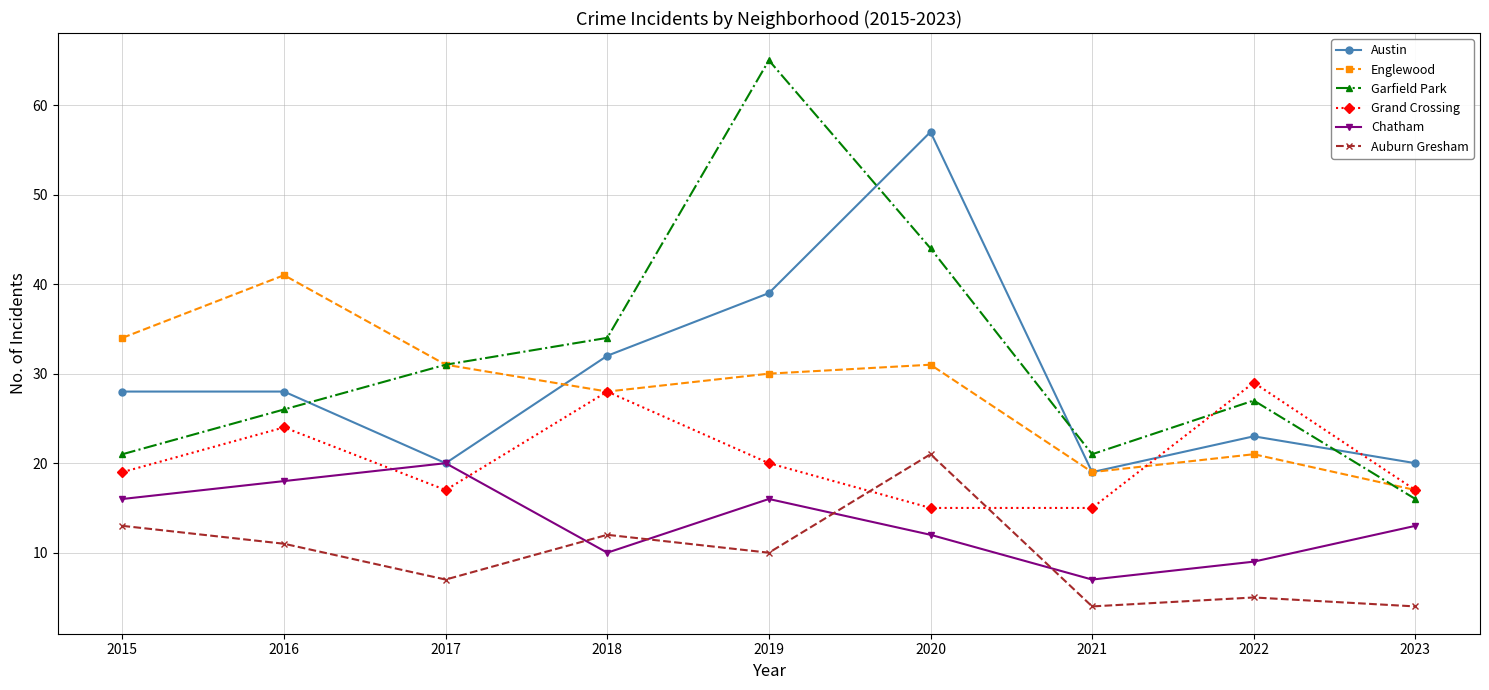

Does the chart have visible grid lines?

Yes